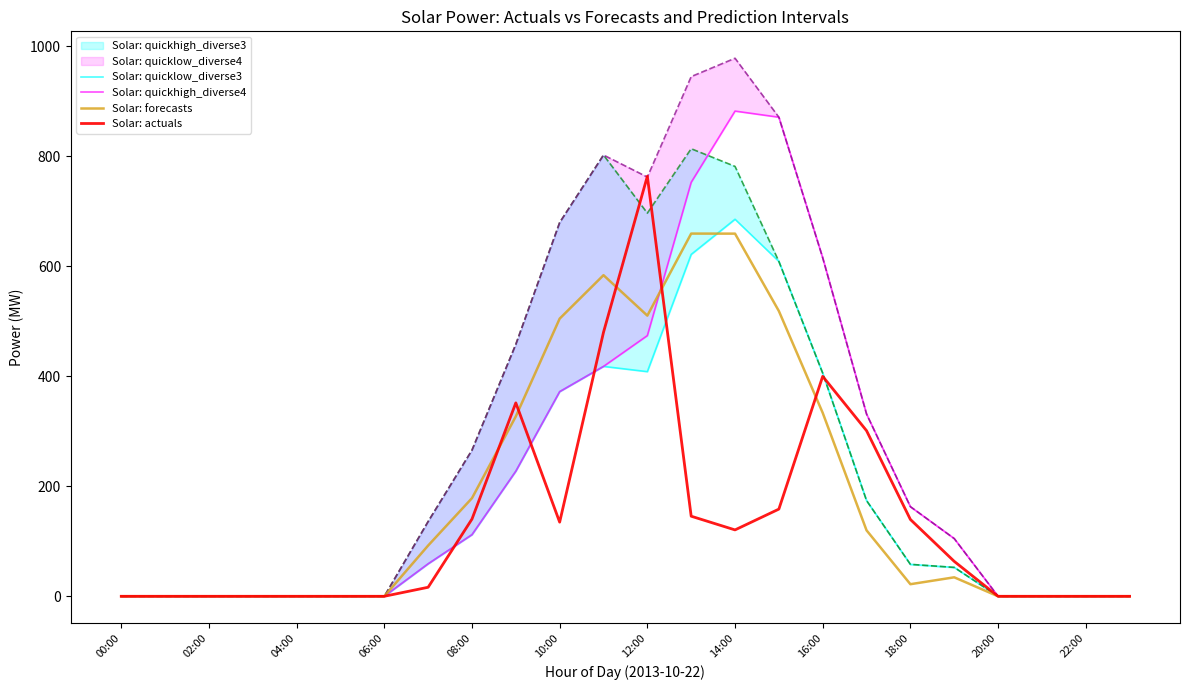

At 19, list the series in order from smallest to largest.

Solar: forecasts, Solar: quicklow_diverse3, Solar: actuals, Solar: quickhigh_diverse4